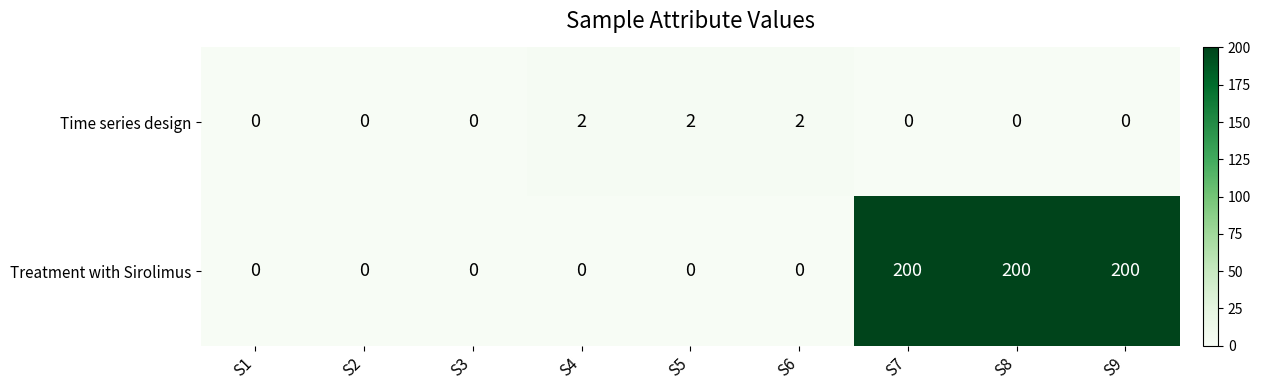

List the series in order of their peak value, lowest first.

Time series design, Treatment with Sirolimus